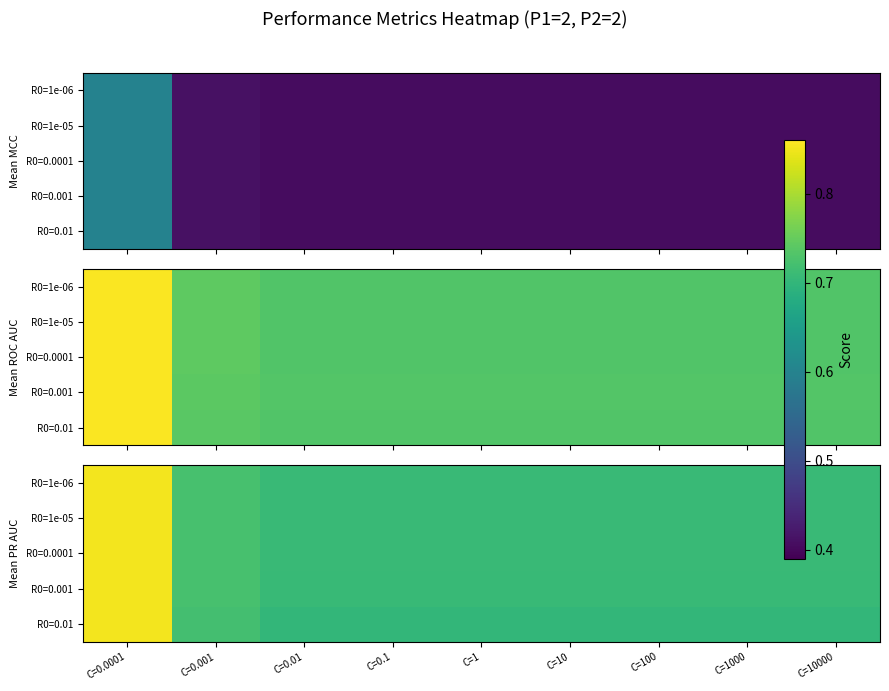

True or false: R0=0.01 has a value of 0.3 at C=0.001.

False